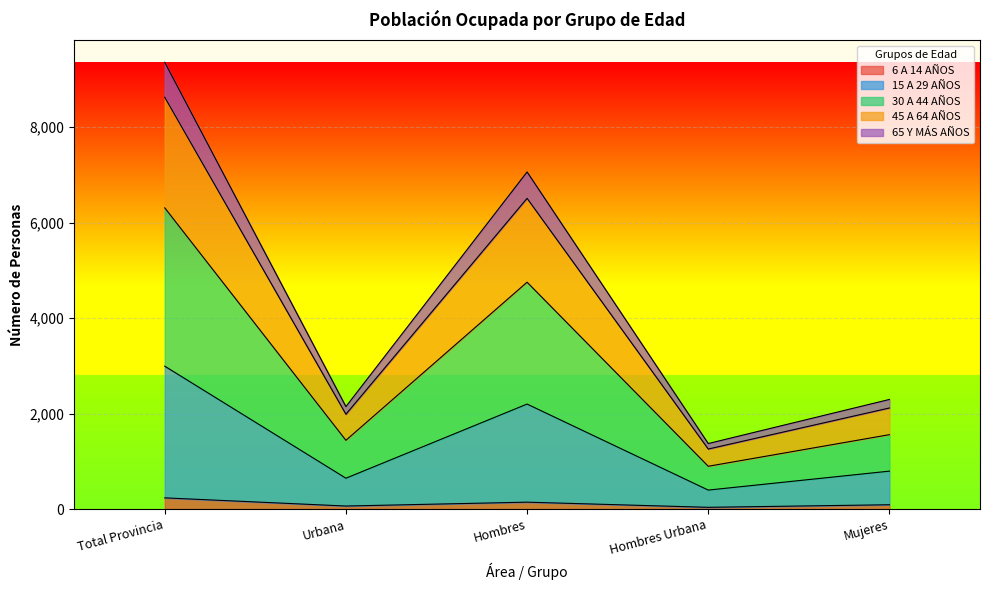

What are all the series names shown in the legend?

6 A 14 AÑOS, 15 A 29 AÑOS, 30 A 44 AÑOS, 45 A 64 AÑOS, 65 Y MÁS AÑOS